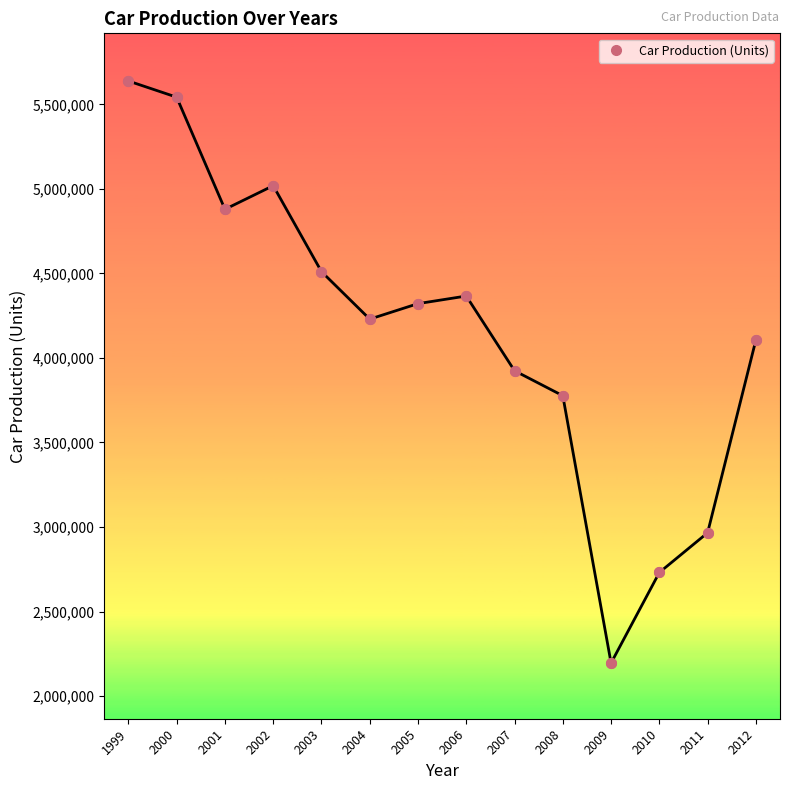

Which label corresponds to the largest value in the chart?

1999